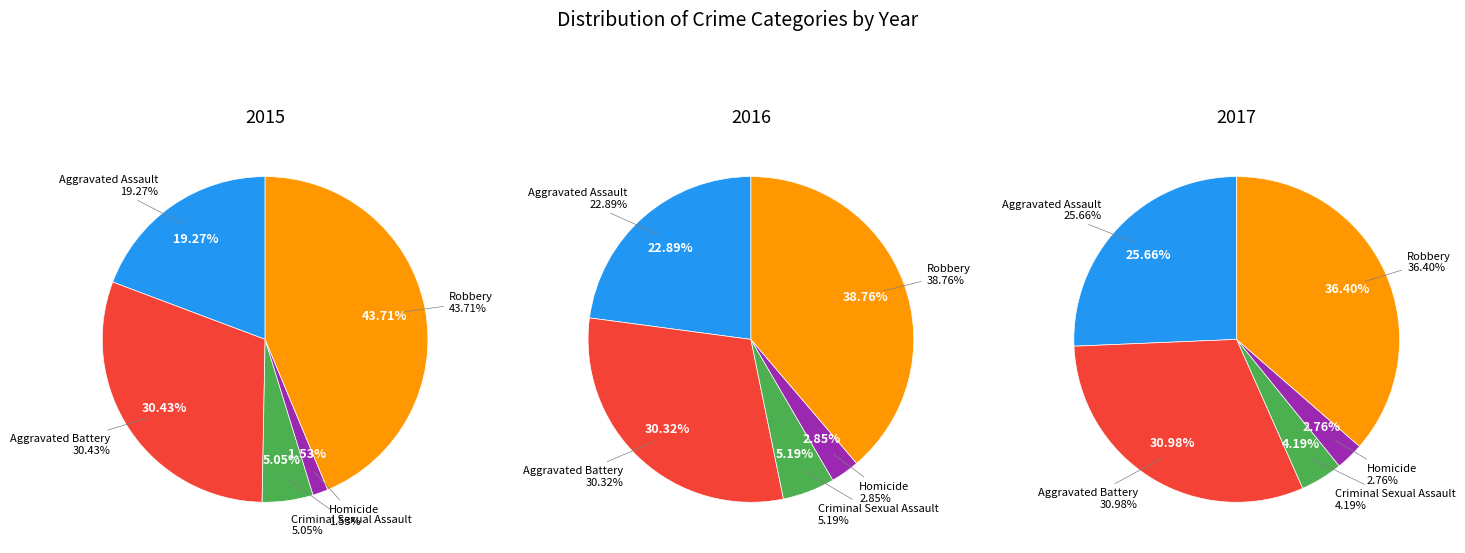

True or false: Robbery accounts for 36% of the total.

True